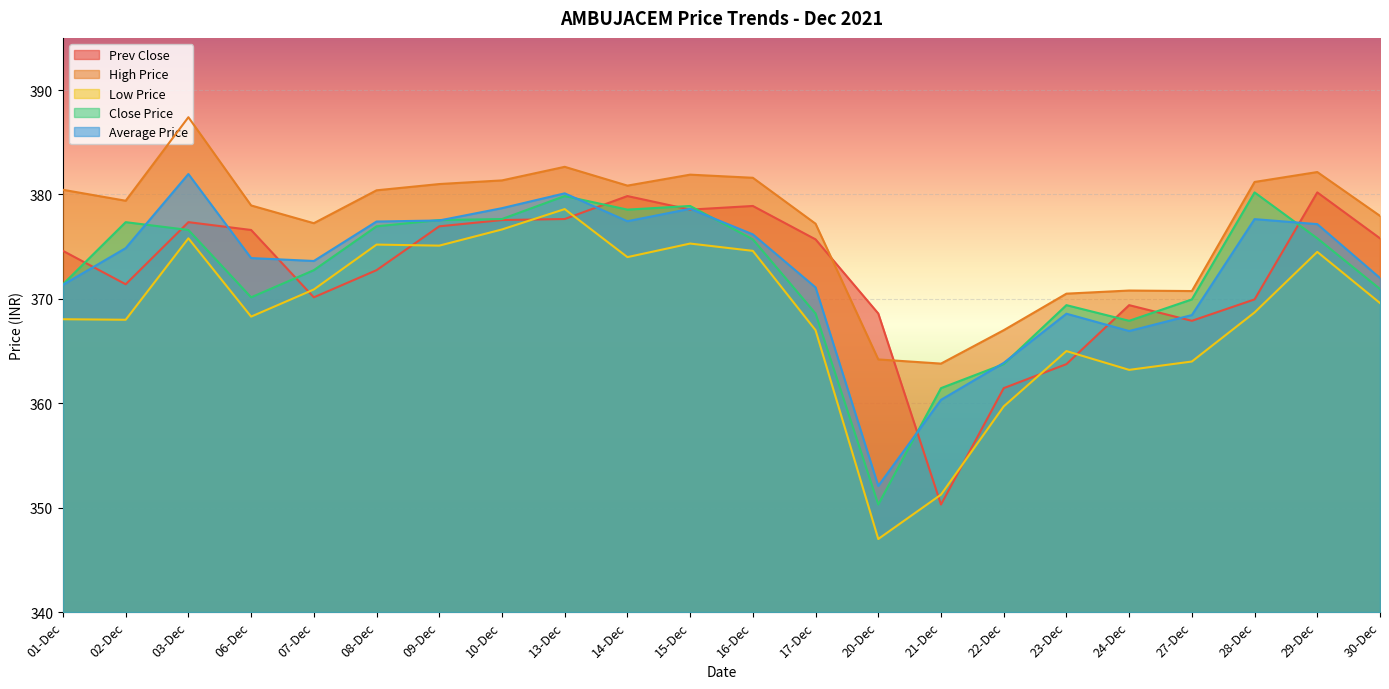

True or false: Close Price has more than 2 interior local peaks.

True